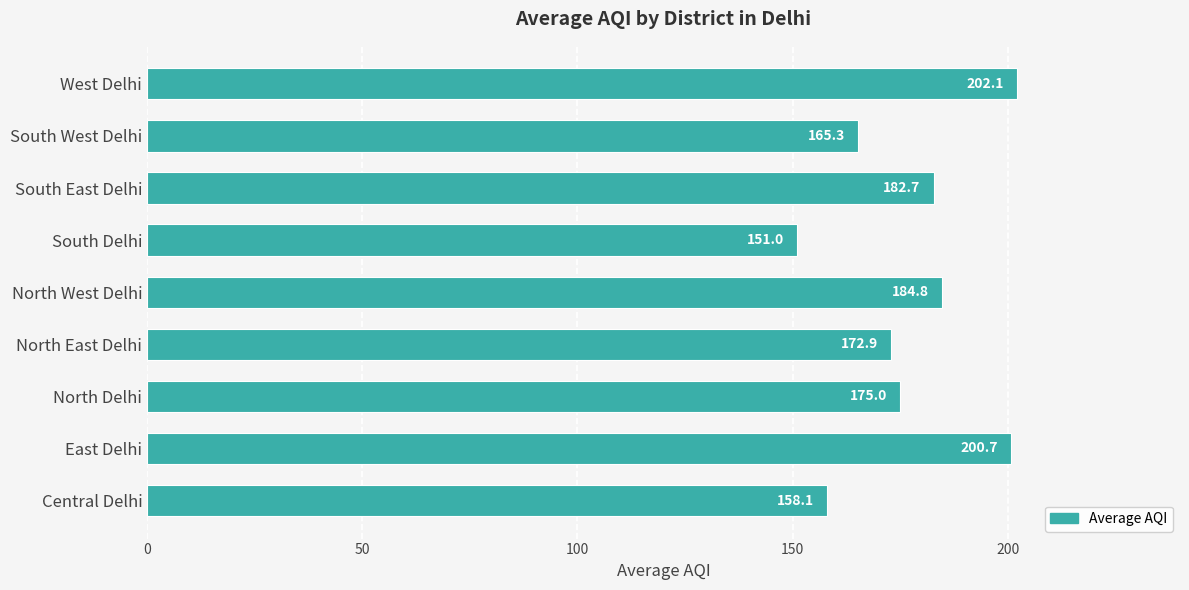

Which has a higher value, South West Delhi or North East Delhi?

North East Delhi